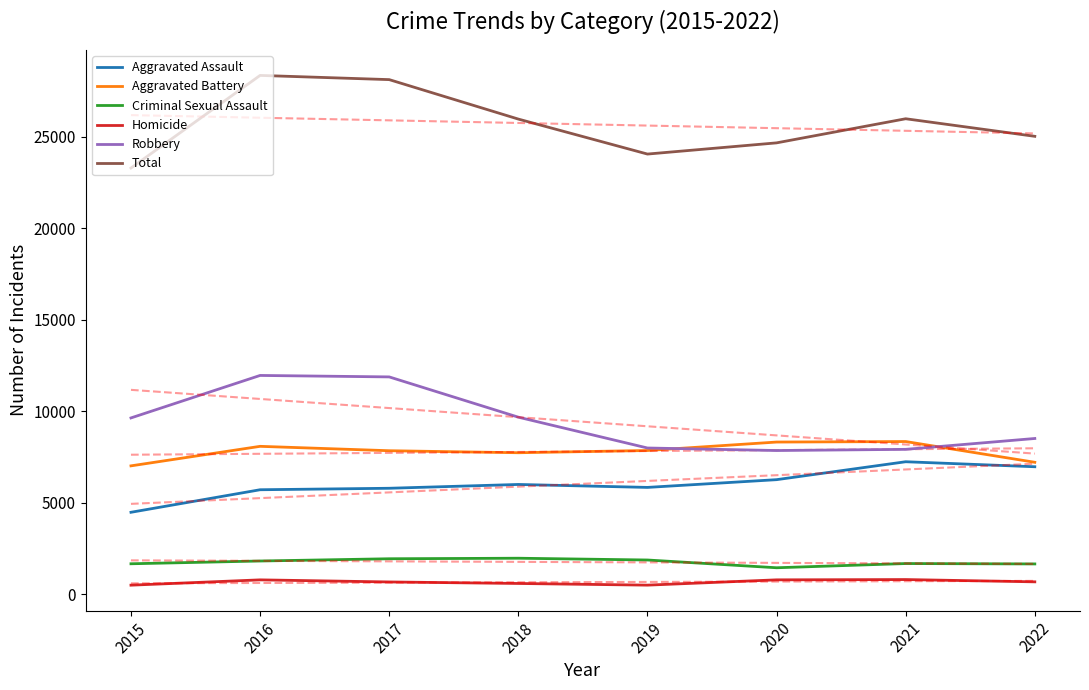

Reading left to right, list all the values displayed in this chart.

Aggravated Assault: 4480	5712	5793	6001	5840	6263	7243	6969
Aggravated Battery: 7018	8085	7845	7735	7857	8319	8347	7213
Criminal Sexual Assault: 1666	1817	1940	1969	1872	1448	1678	1657
Homicide: 496	786	672	589	498	787	803	678
Robbery: 9638	11960	11880	9679	7994	7856	7920	8514
Total: 23298	28360	28130	25973	24061	24673	25991	25031